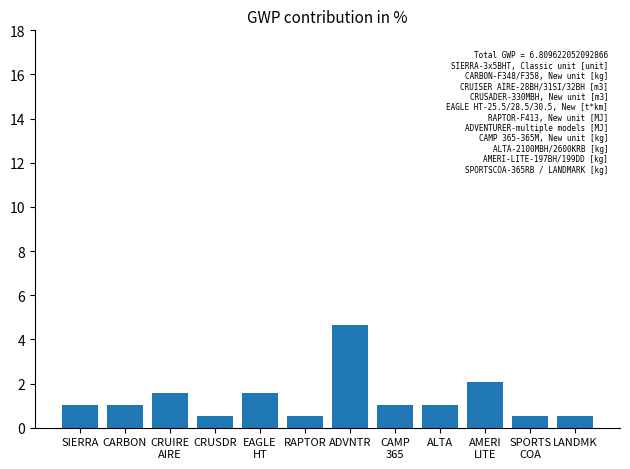

True or false: the data shows 0.5 at CRUSDR.

True